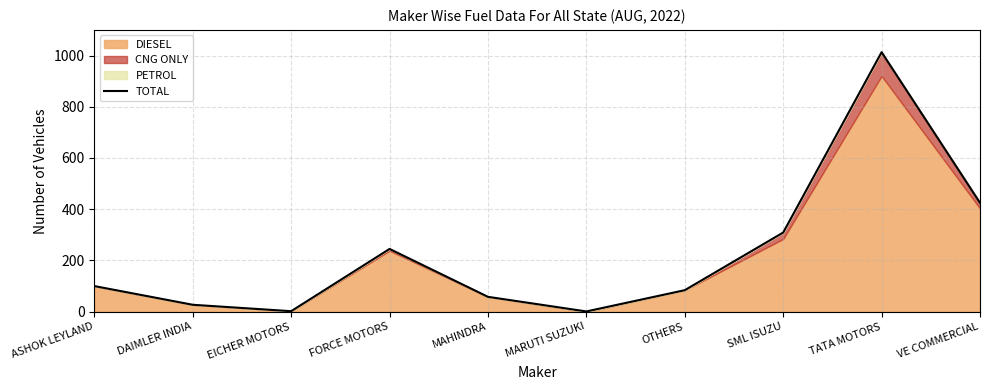

Does the chart have visible grid lines?

Yes